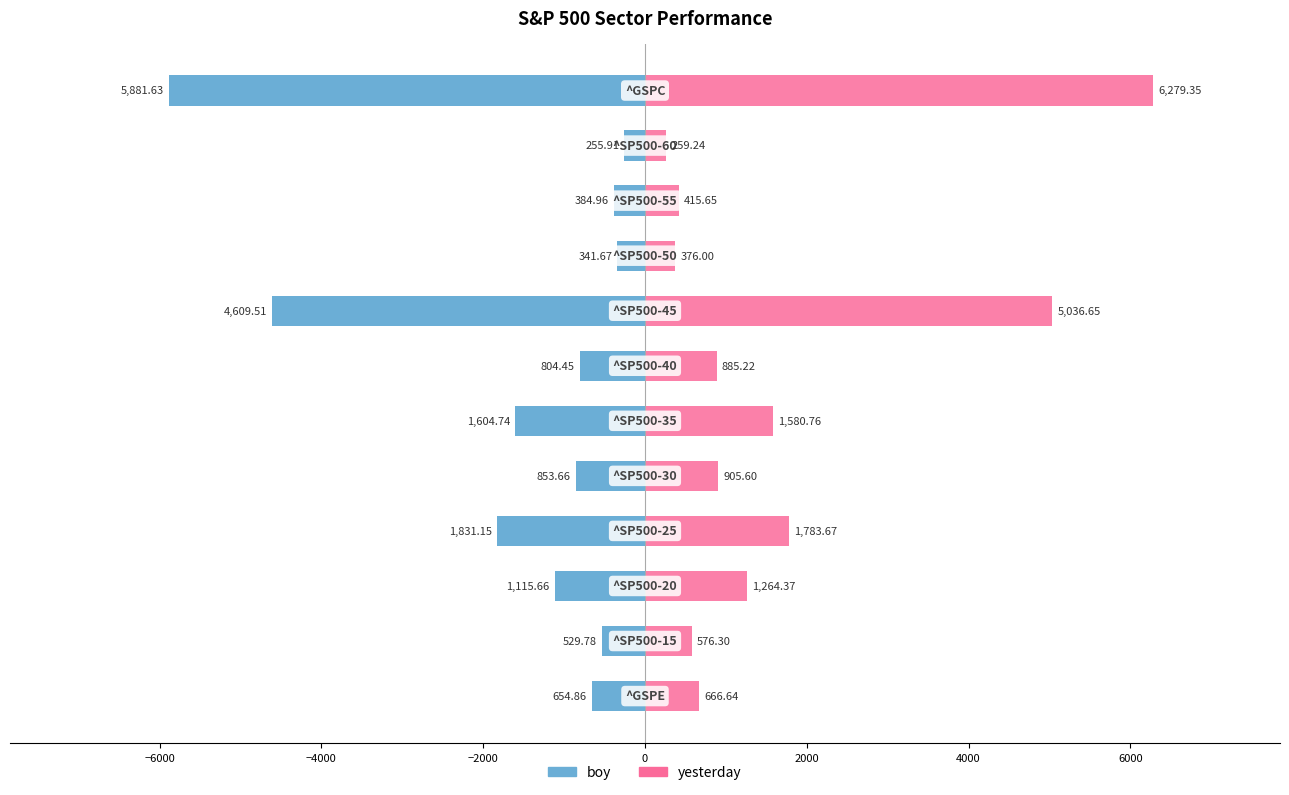

Which series has the largest total across all categories?

yesterday